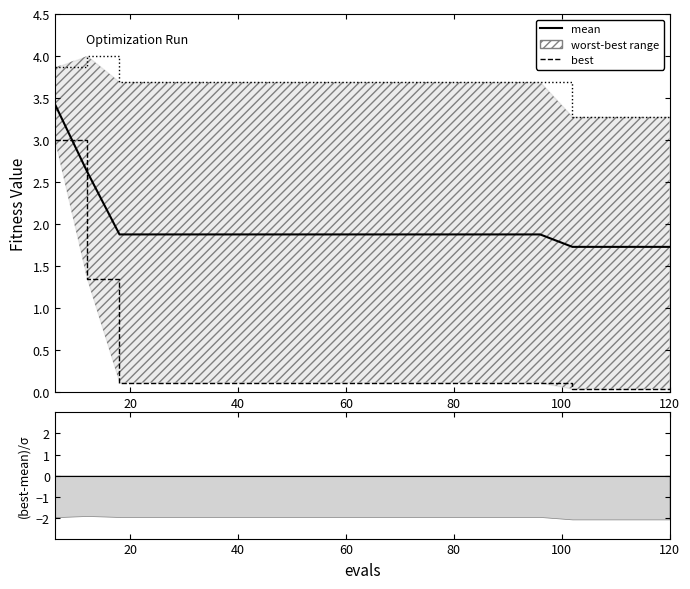

Where is mean nearest to the value 2?

40